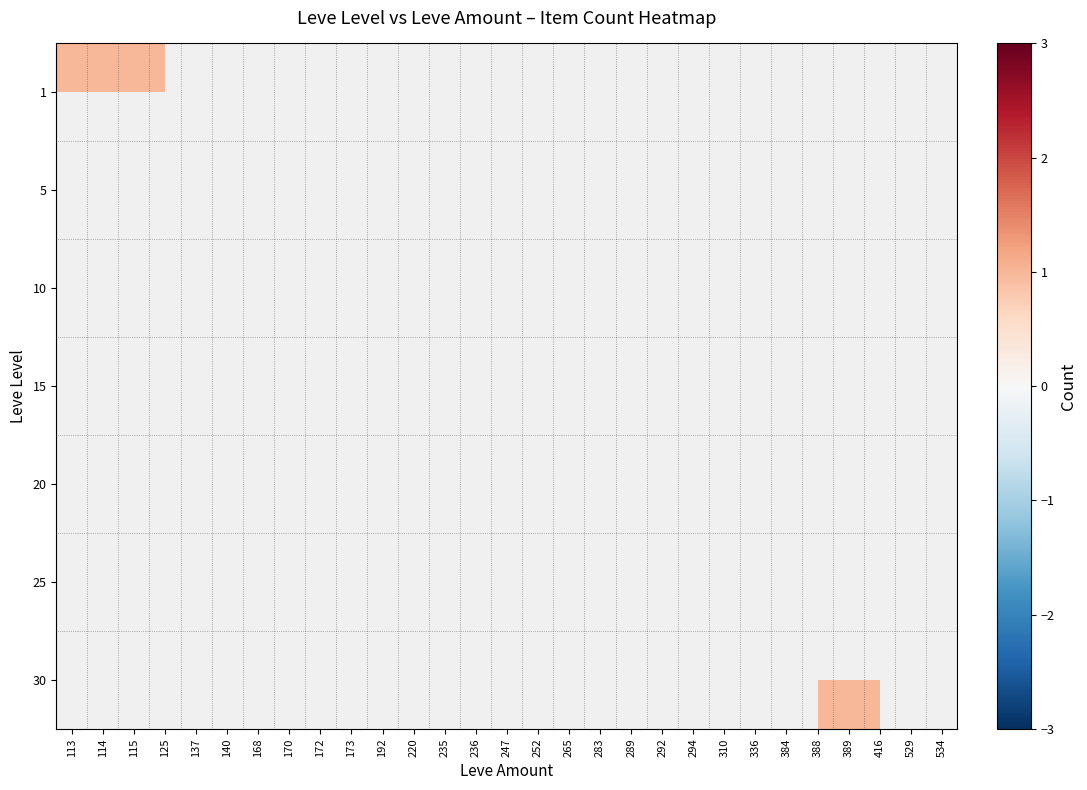

Between 534 and 247, which is larger?

247